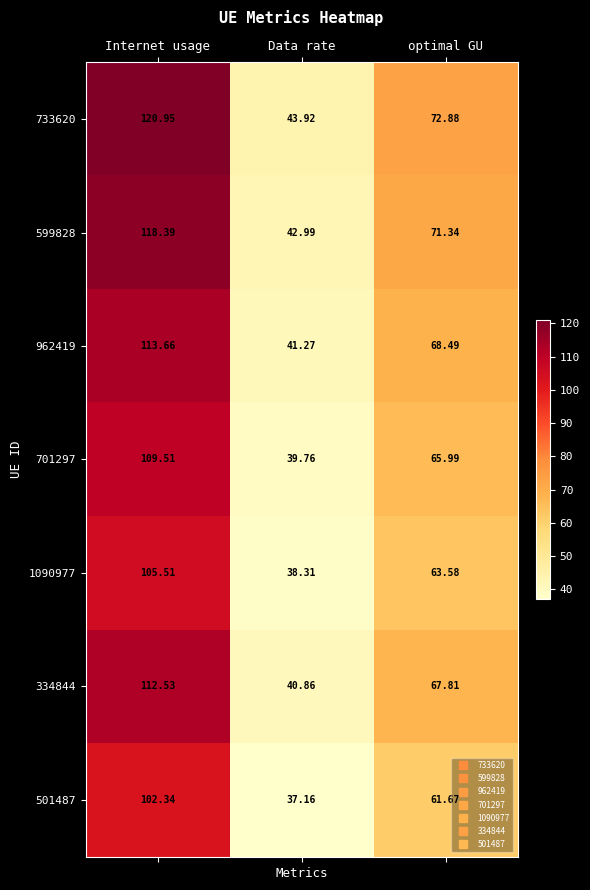

Which series has the largest range (max minus min)?

733620